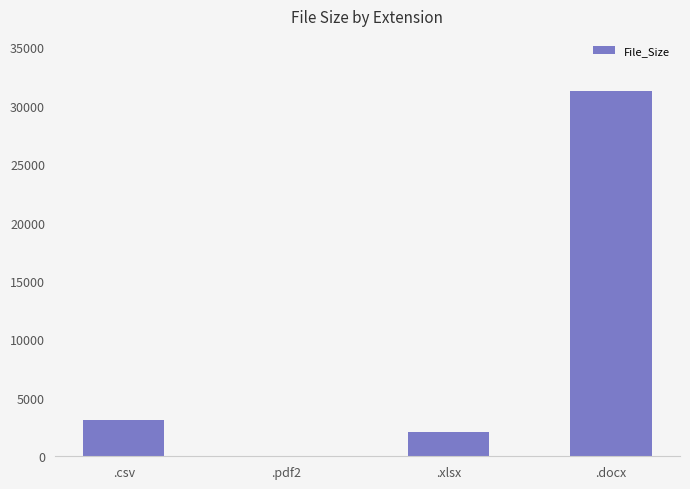

Which has a higher value, .csv or .pdf2?

.csv